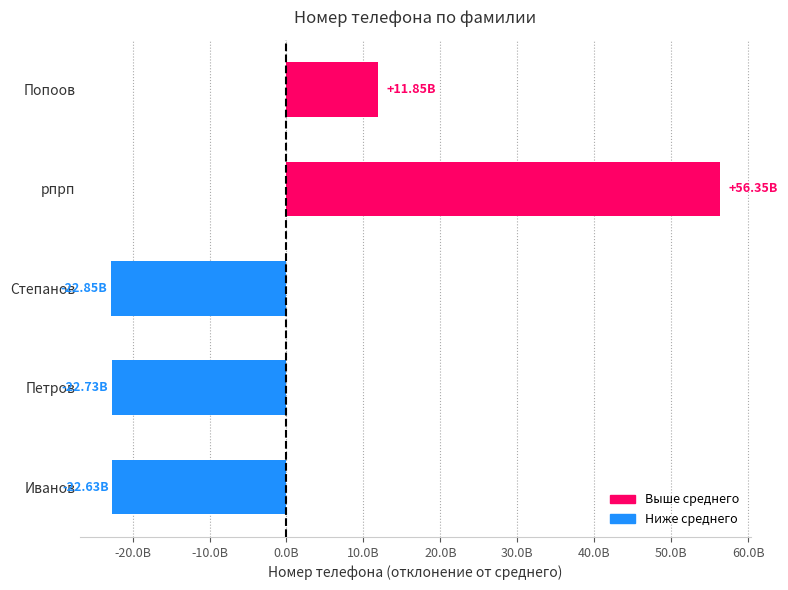

What is the smallest value displayed?

-22848939552.8